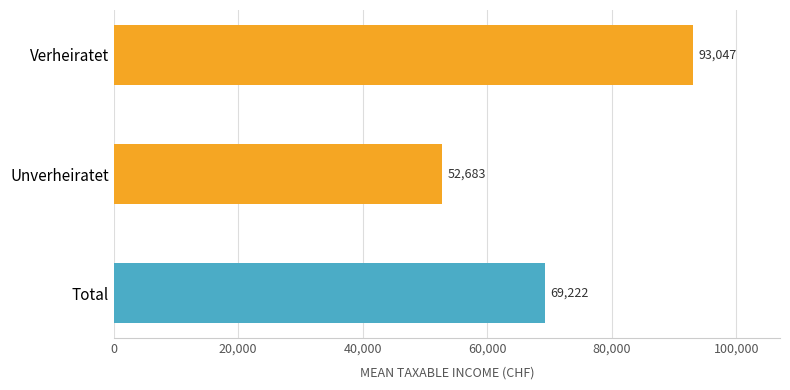

What is the ratio of the value at Verheiratet to the value at Total?

1.3